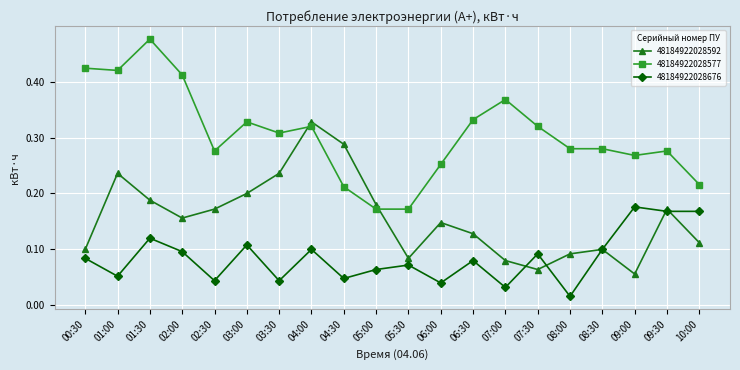

Between which two adjacent categories do 48184922028577 and 48184922028592 first intersect?

03:30 and 04:00